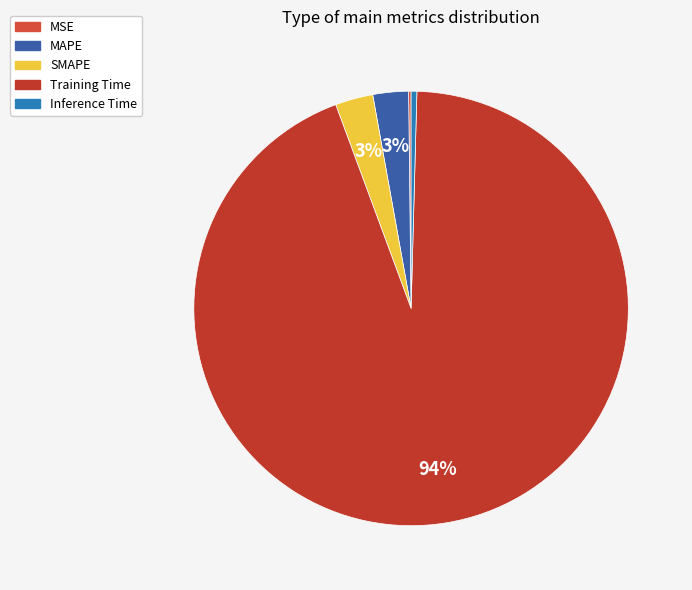

To the nearest percent, what is the difference between the largest and smallest slice percentages?

94%